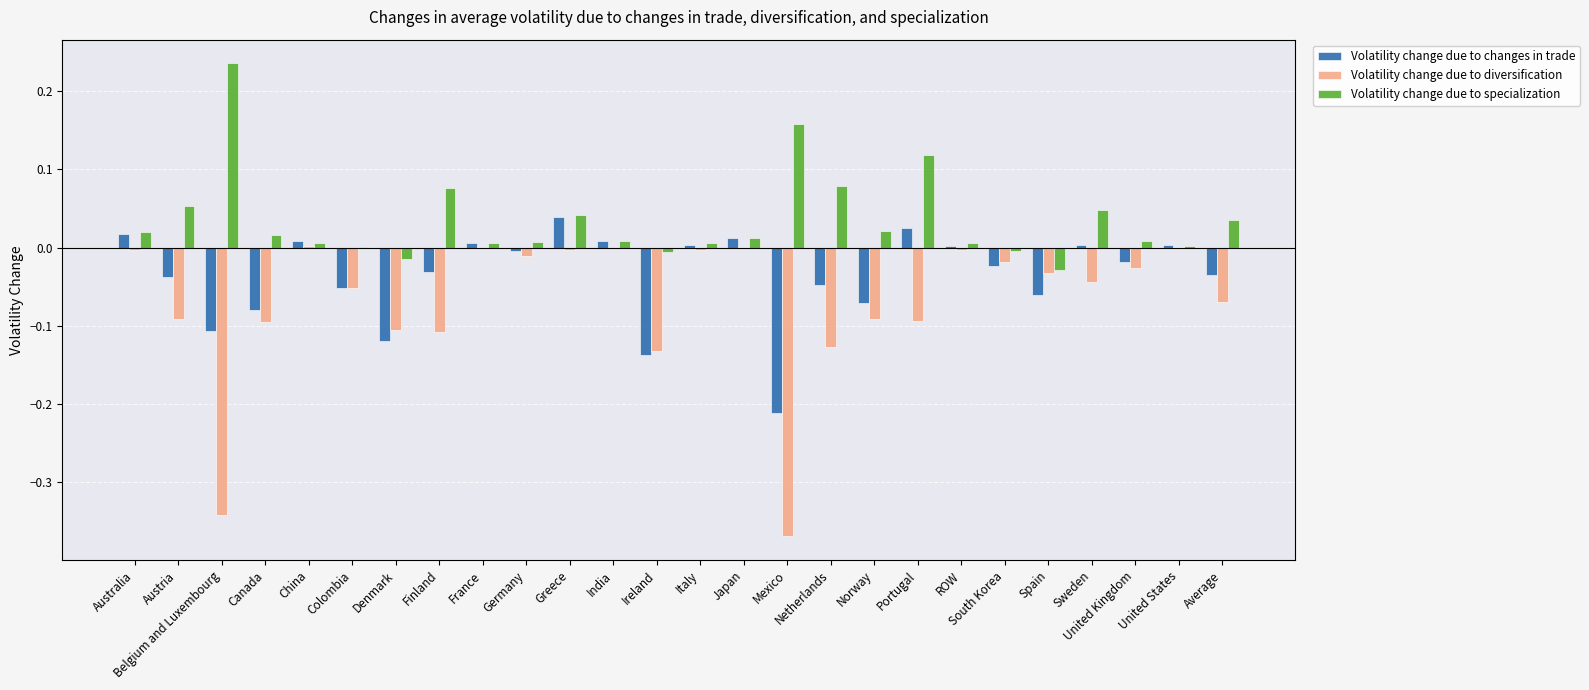

Which series has the largest total across all categories?

Volatility change due to specialization